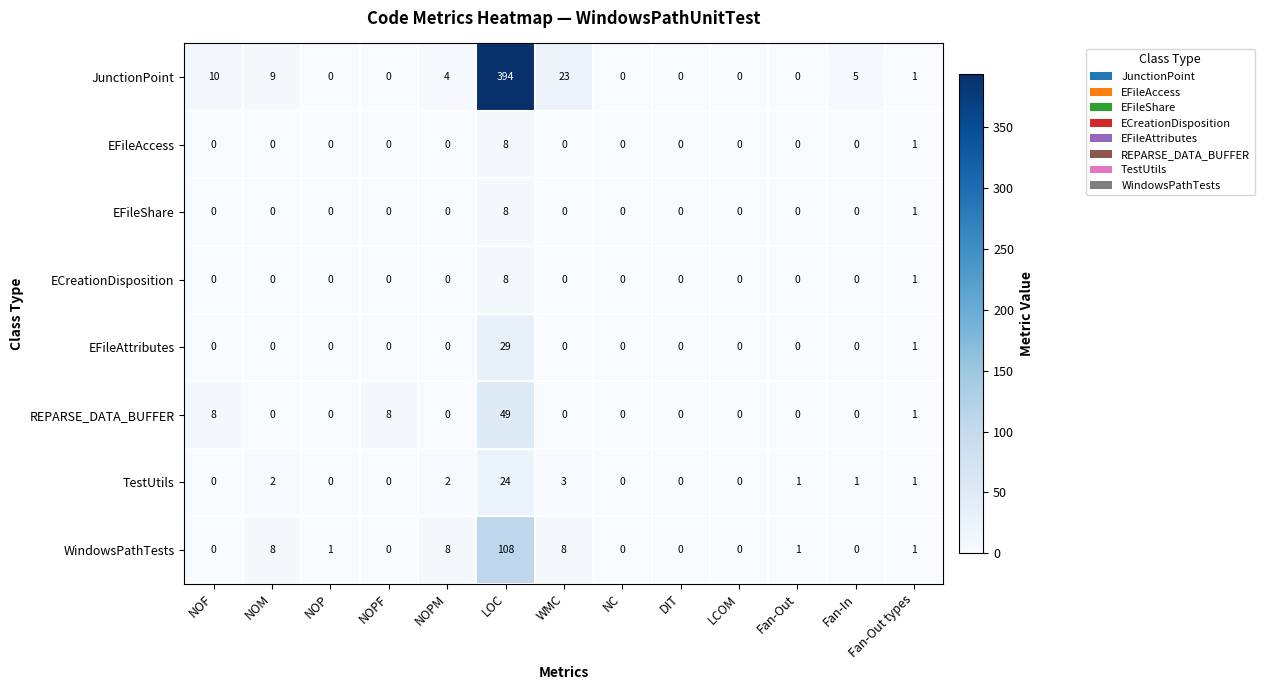

Which category has the highest value in the EFileAccess series?

LOC